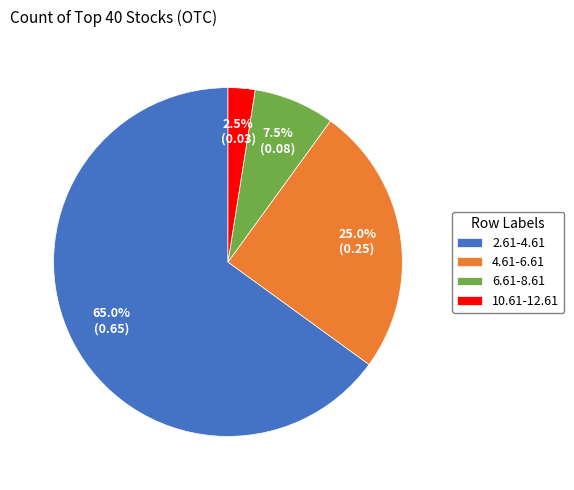

How many segments does this pie chart have?

4